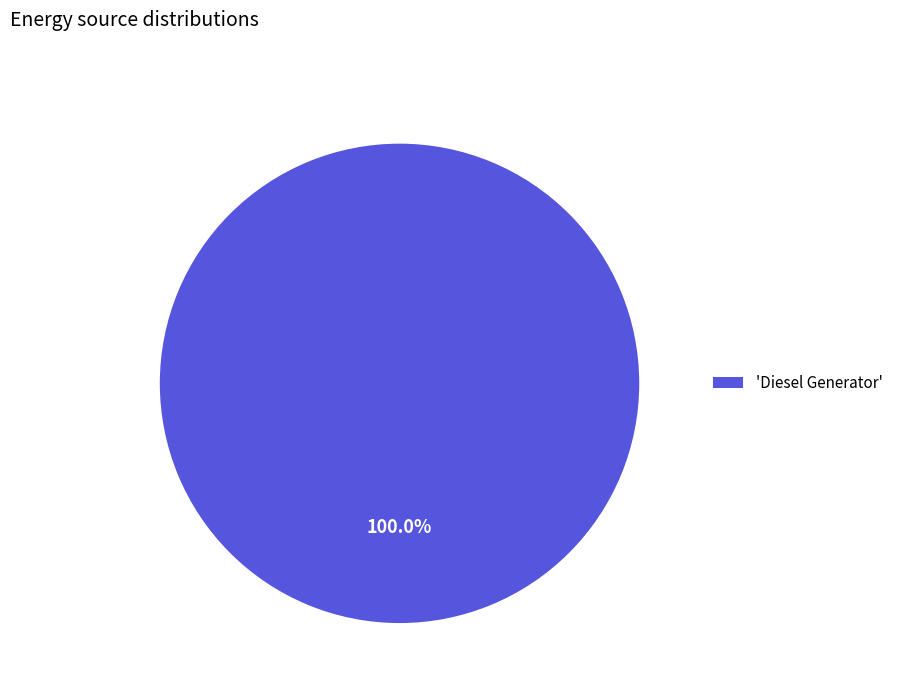

How many slices are in this pie chart?

1